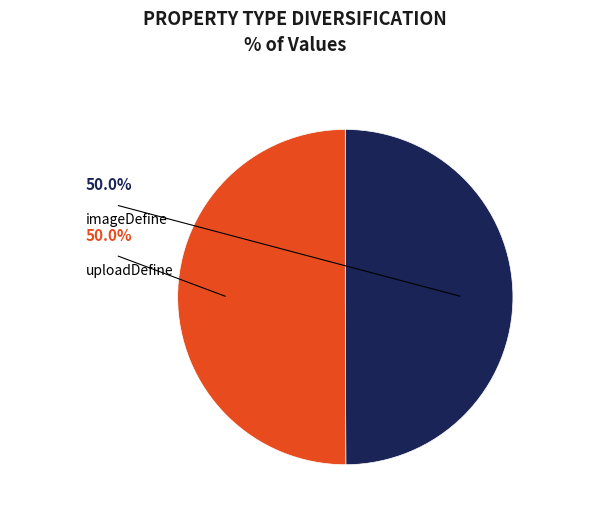

What percentage is the uploadDefine slice, to the nearest percent?

50%